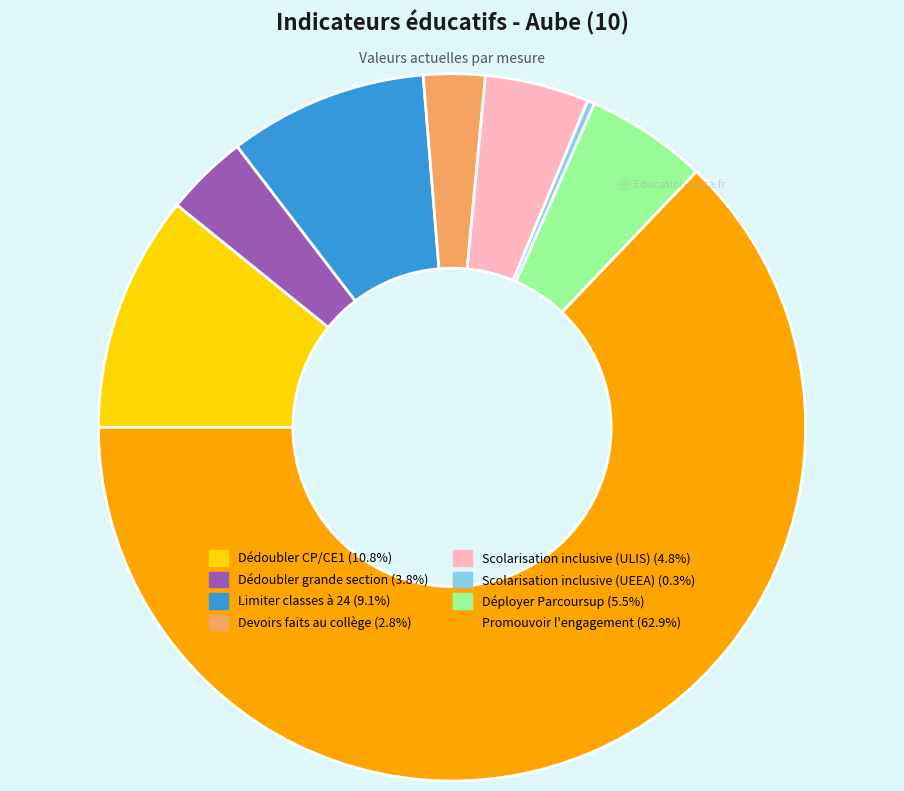

Combined, do Scolarisation inclusive (UEEA) (0.3%) and Dédoubler CP/CE1 (10.8%) account for over 50%?

No